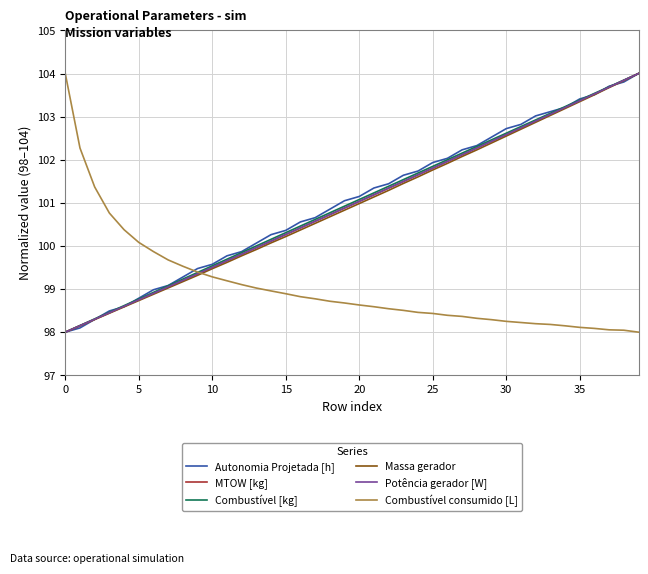

What is the highest value of the Massa gerador series?

104.0